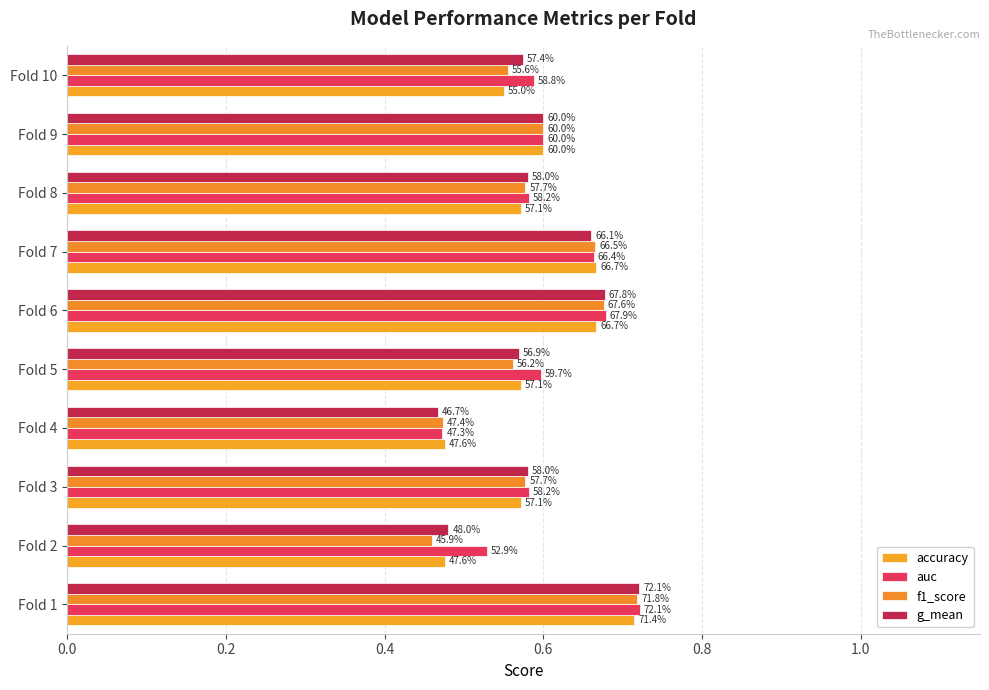

What is the average value of the accuracy series?

0.6